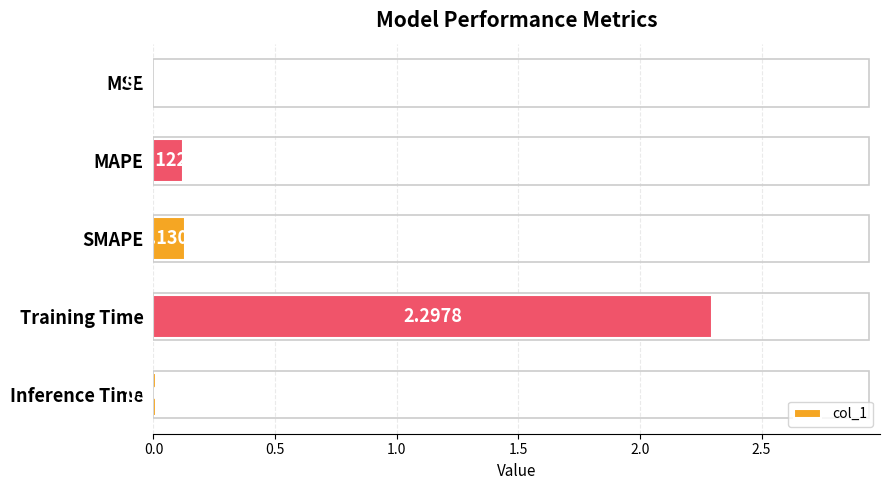

At which label is the value closest to 1?

SMAPE